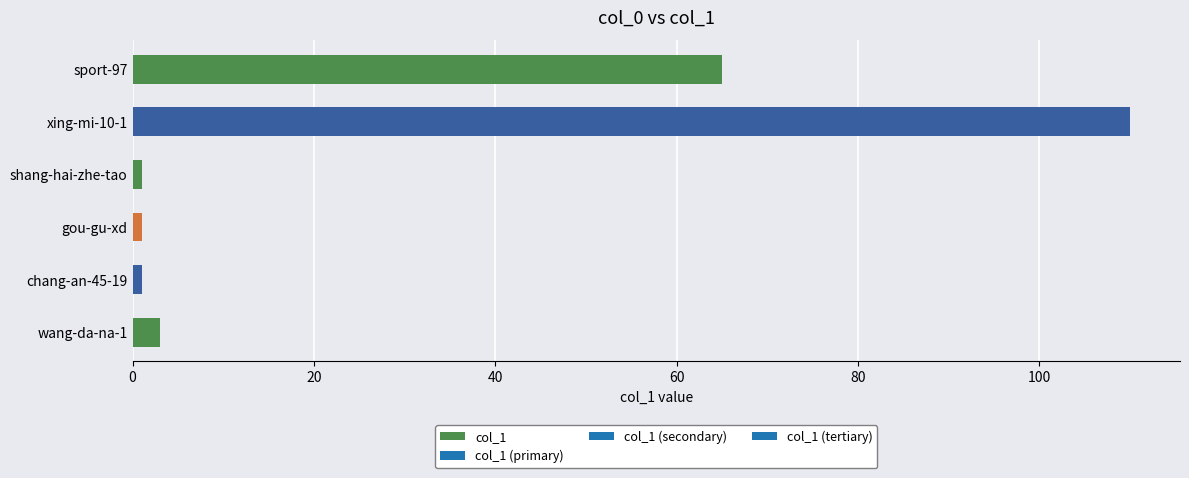

The value at chang-an-45-19 is 0. True or false?

False